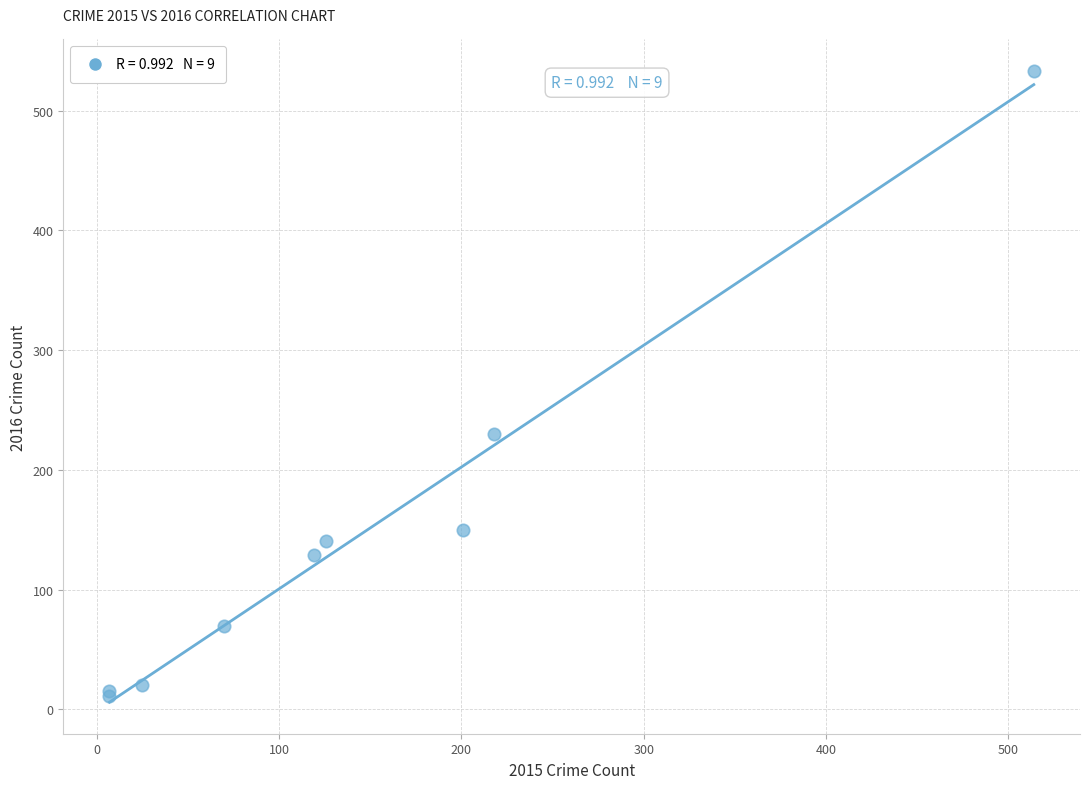

What Y value in the scatter plot is closest to 272?

230